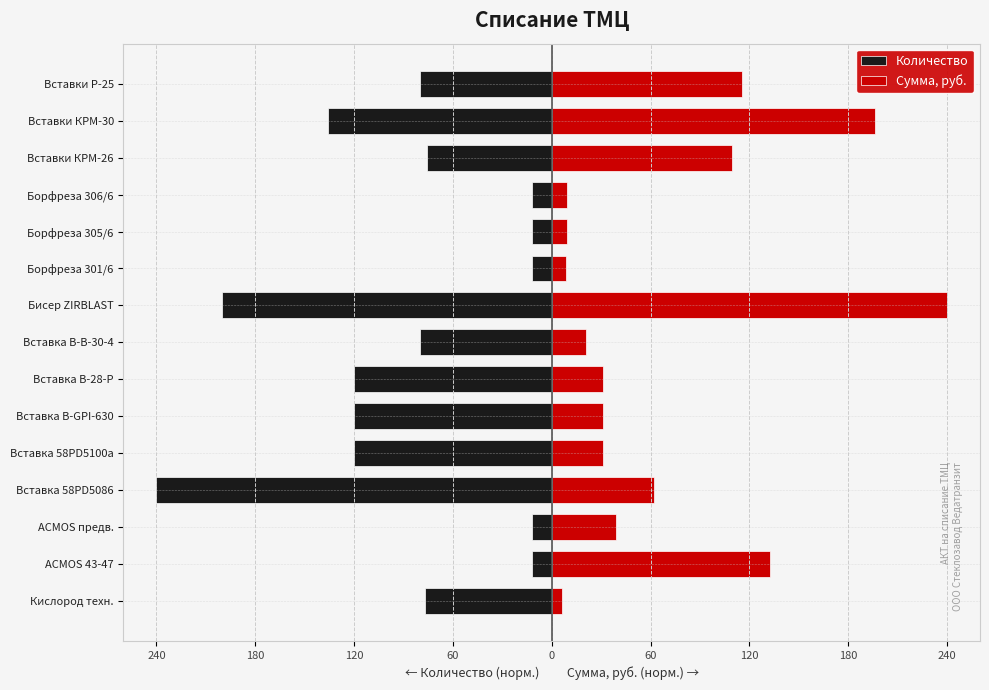

Are the bars grouped side by side (vs. stacked)?

Yes